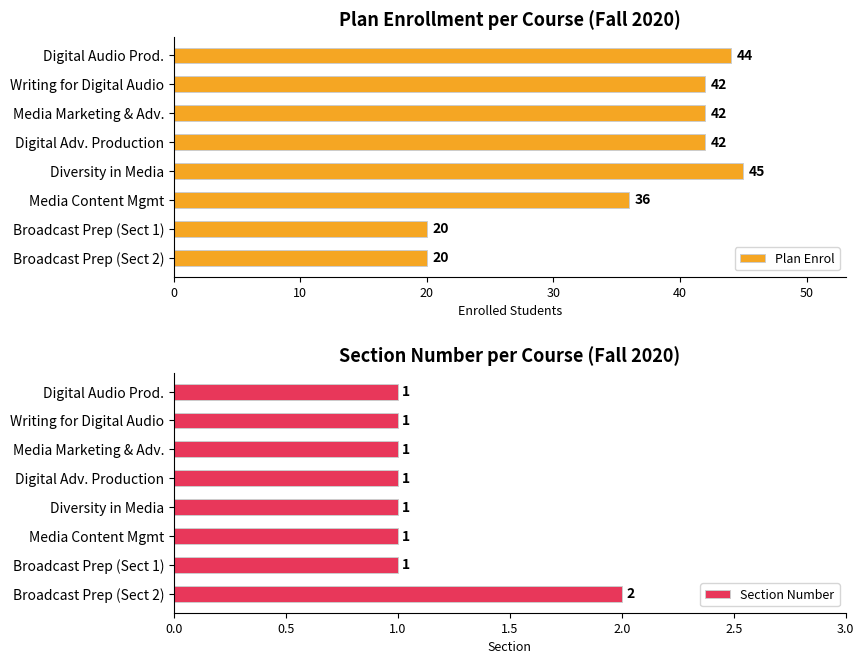

How many distinct data groups are displayed?

2